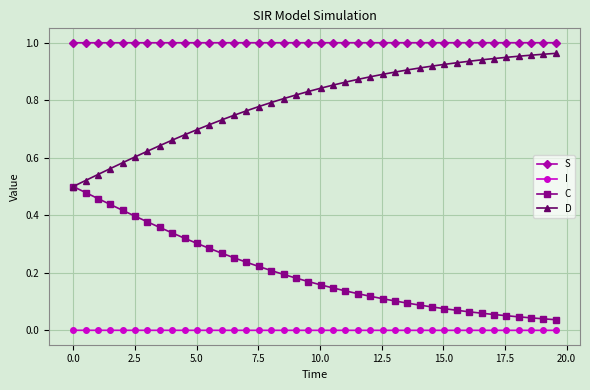

True or false: I and C intersect in this chart.

False